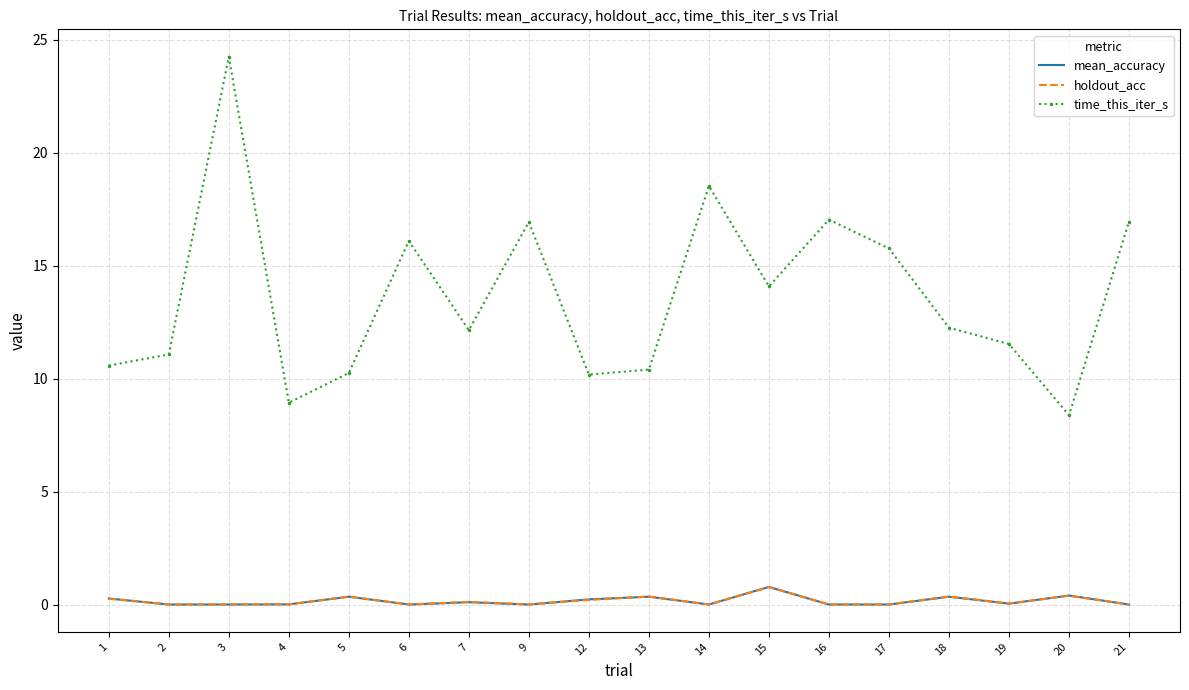

Which series changed the most between 12 and 14?

time_this_iter_s